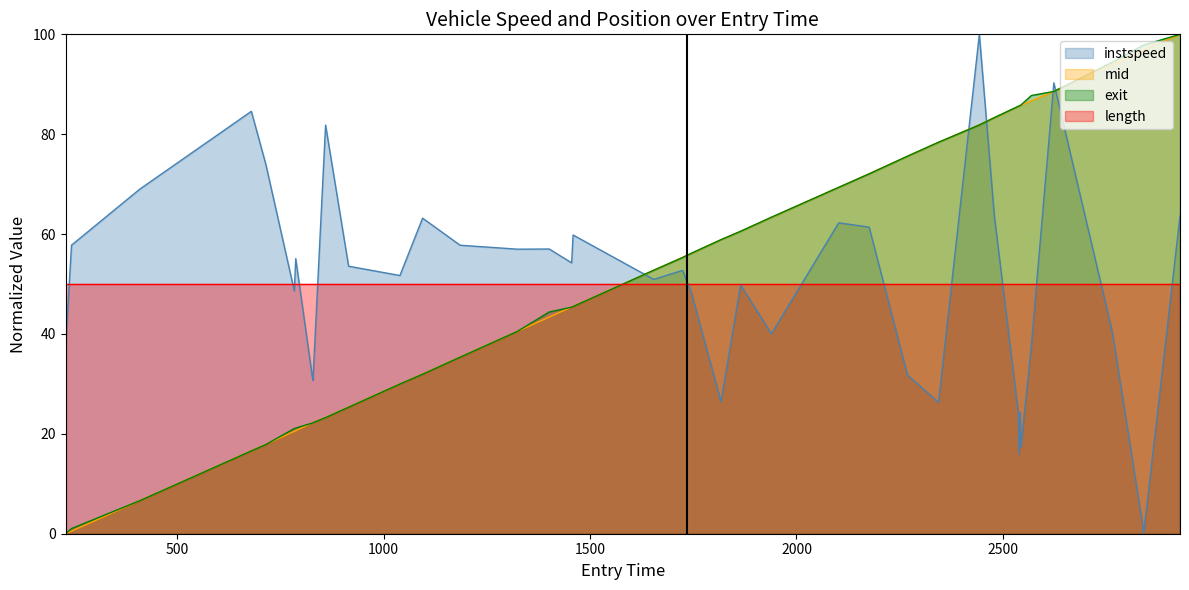

How many times do instspeed and exit cross each other?

5